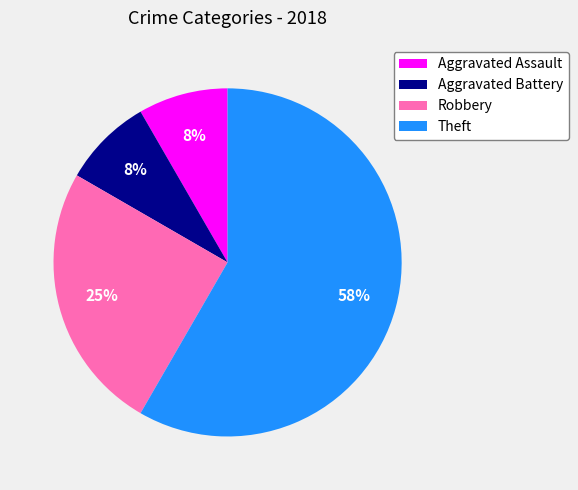

To the nearest percent, what percentage of the pie is Aggravated Assault?

8%